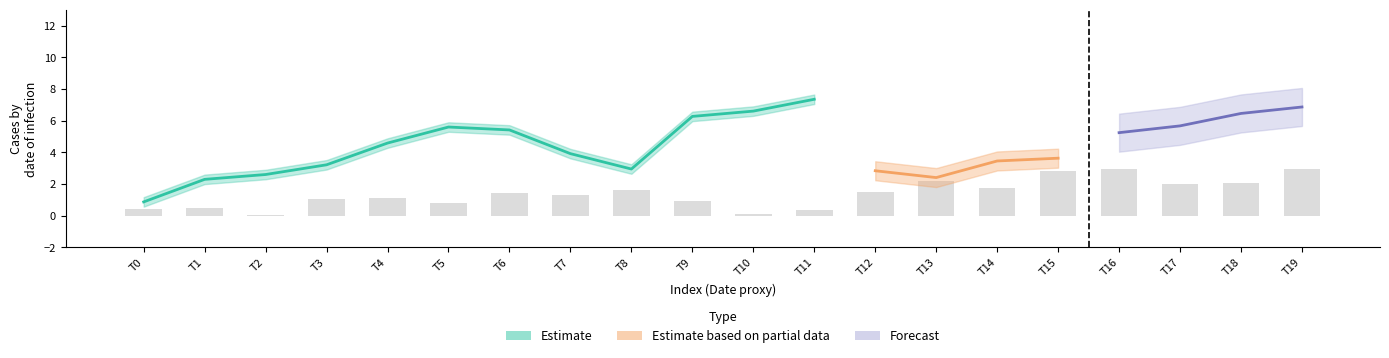

Between 8 and 4, which is larger?

4